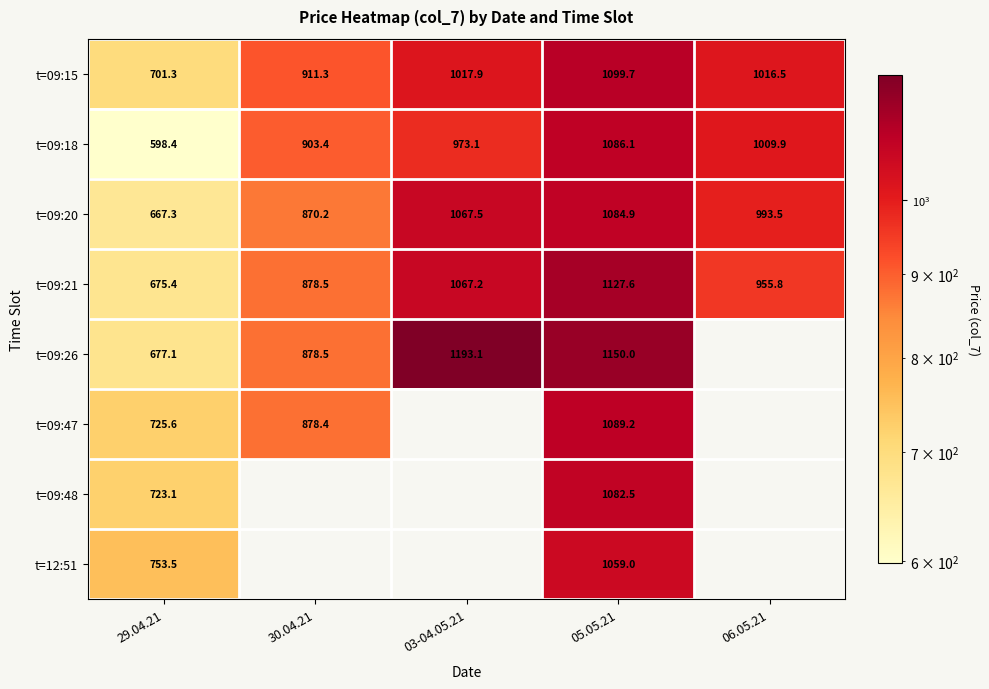

The value of t=09:21 at 30.04.21 is 878.5. True or false?

True